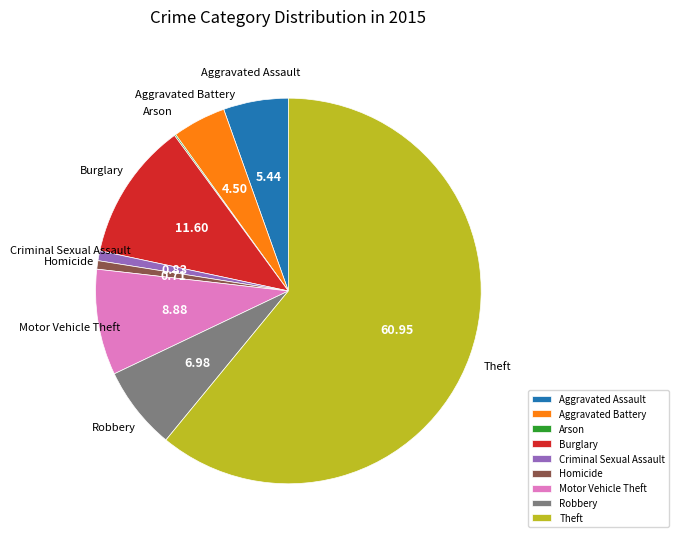

Is the sum of Homicide and Motor Vehicle Theft greater than half?

No